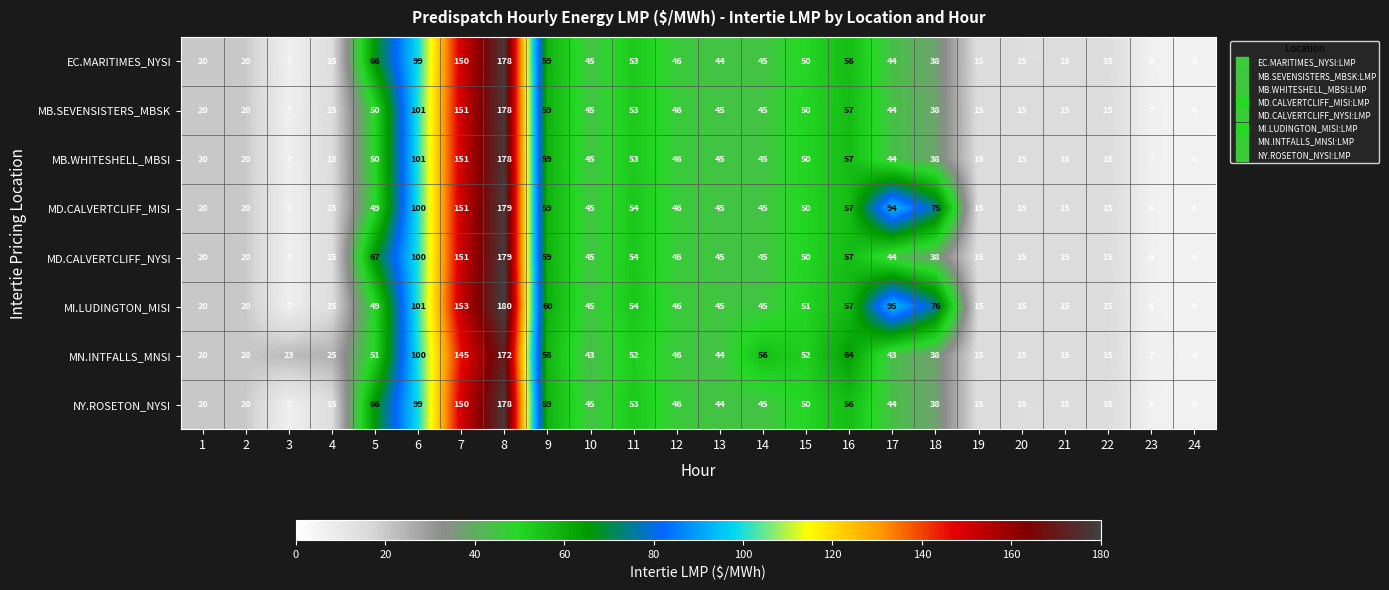

Which series has the largest range (max minus min)?

MI.LUDINGTON_MISI